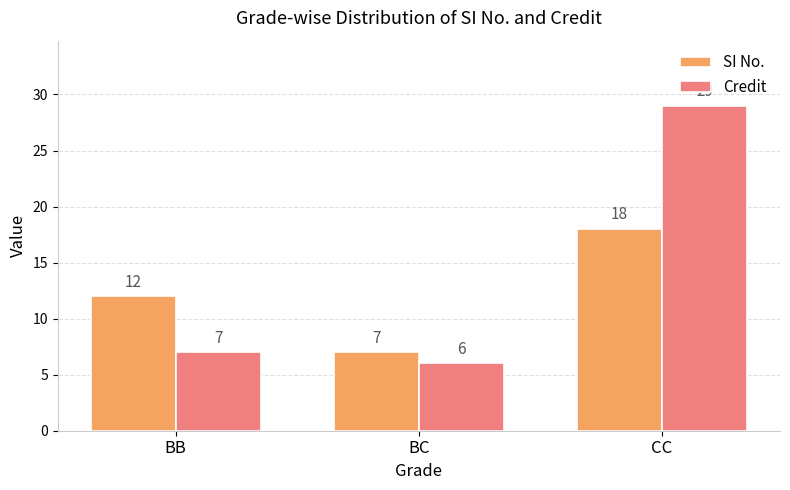

How many groups of bars are there?

3